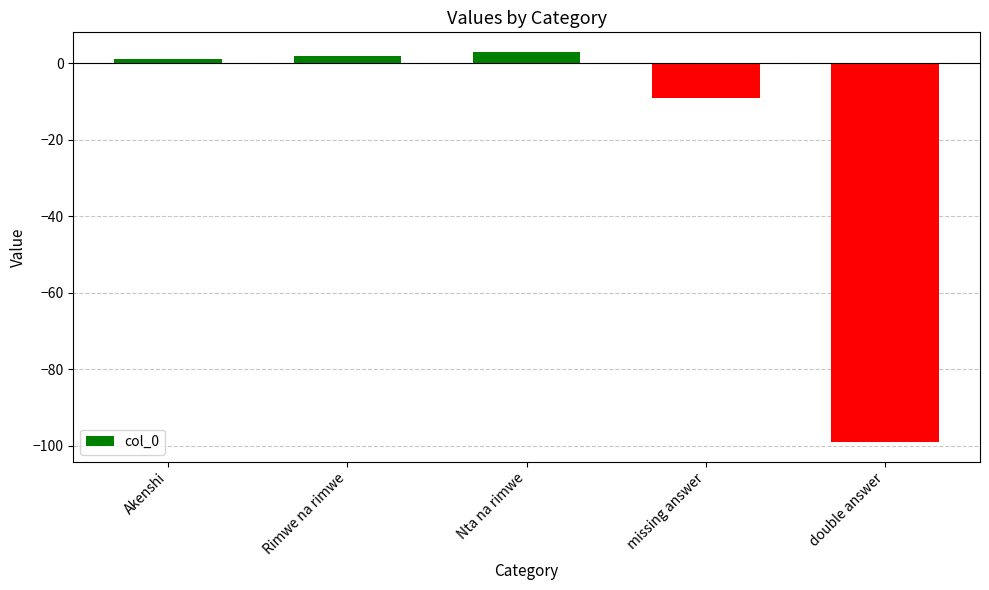

What is the minimum value shown in the chart?

-99